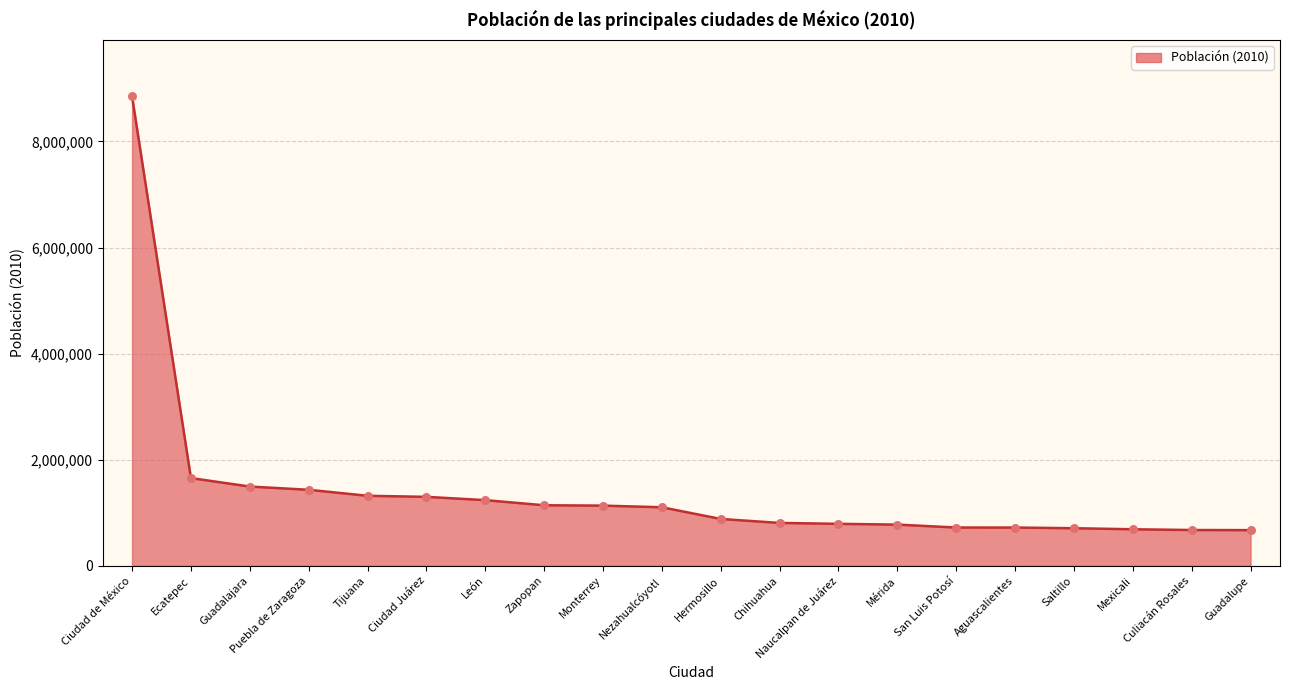

What is the change in value from Ciudad Juárez to Zapopan?

-158500